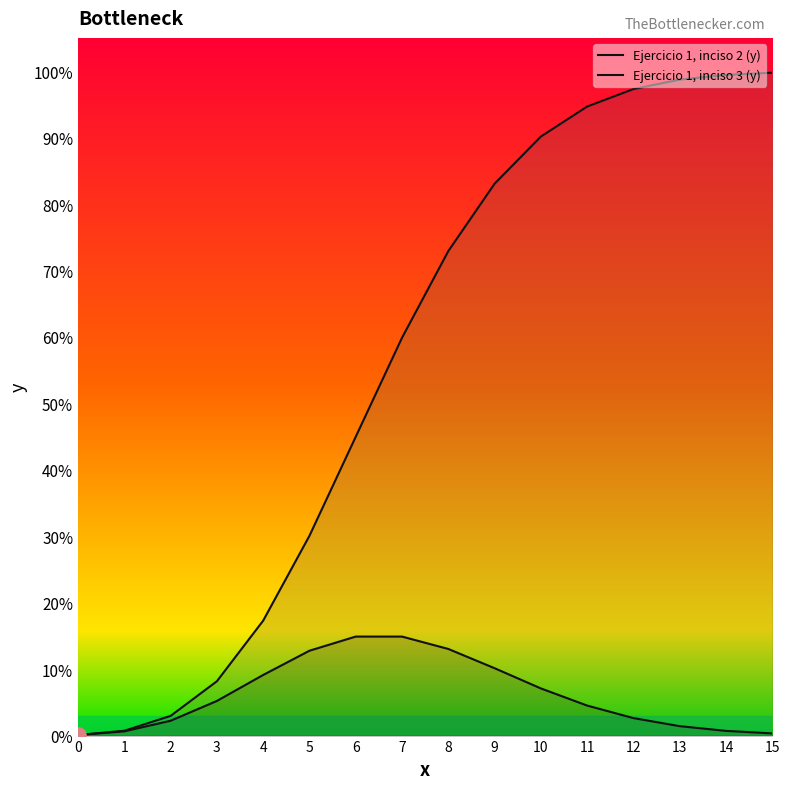

What are all the series names shown in the legend?

Ejercicio 1, inciso 2 (y), Ejercicio 1, inciso 3 (y)